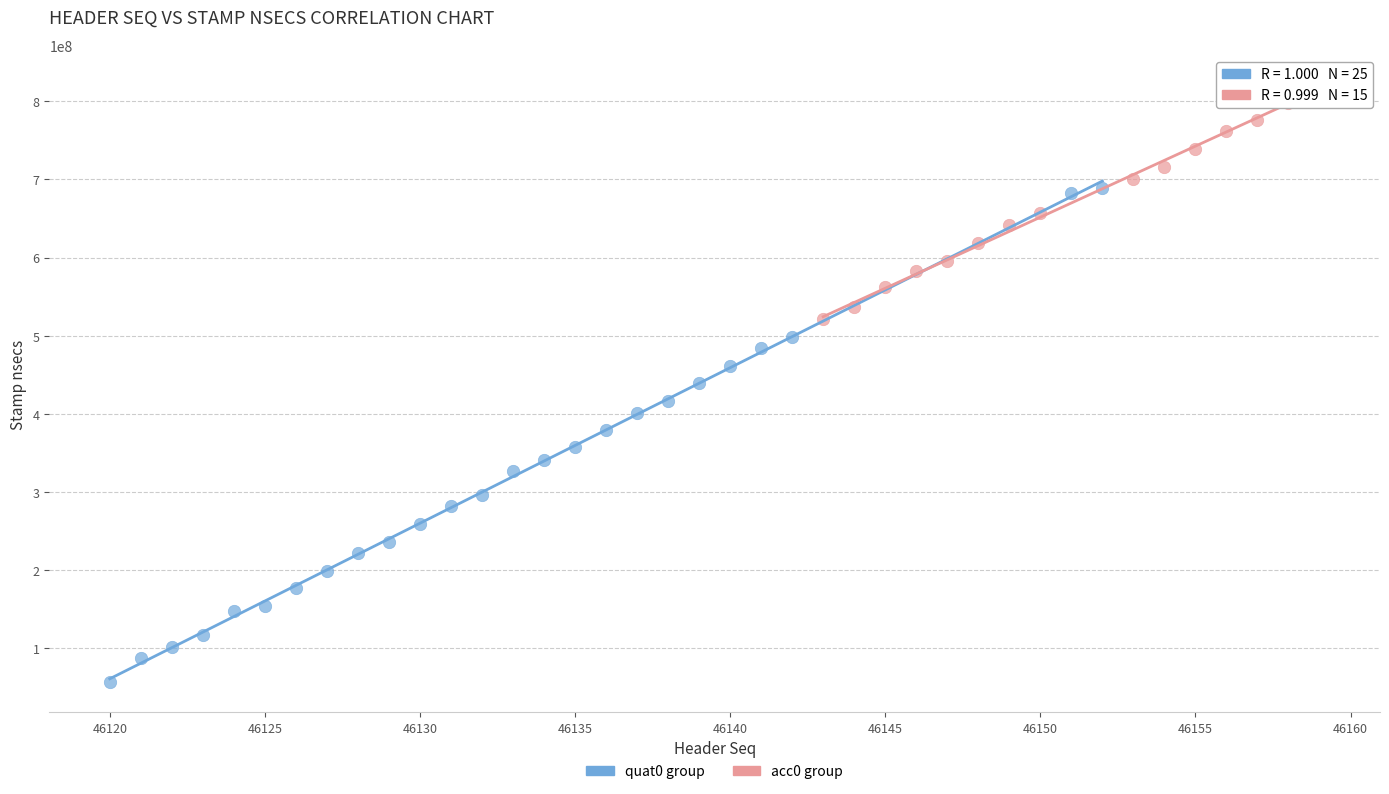

Which series reaches the maximum Y coordinate?

acc0 group